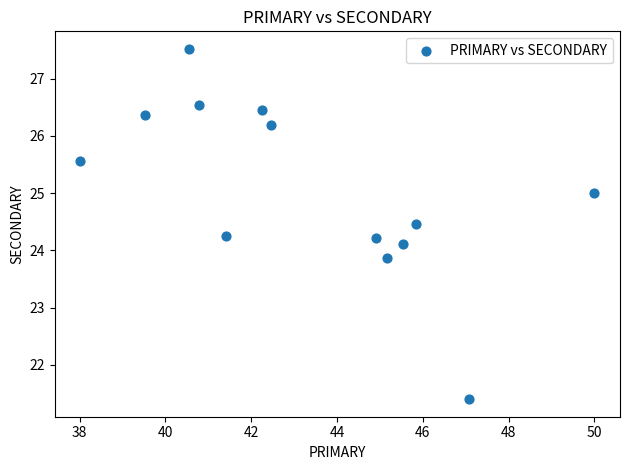

What is the range of Y values (max minus min)?

6.1